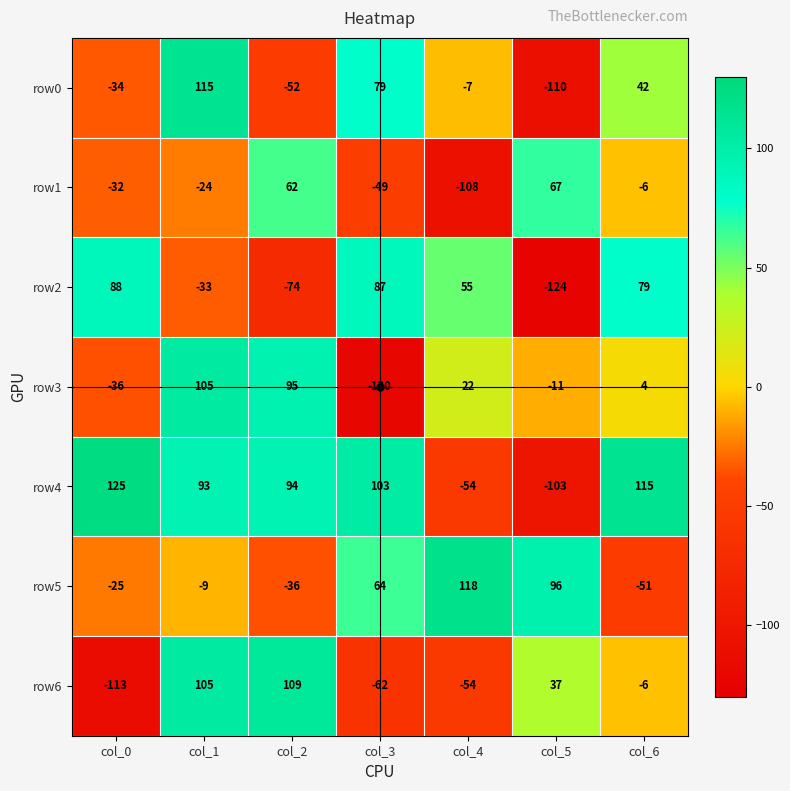

Where does the row0 series first go above -7?

col_1